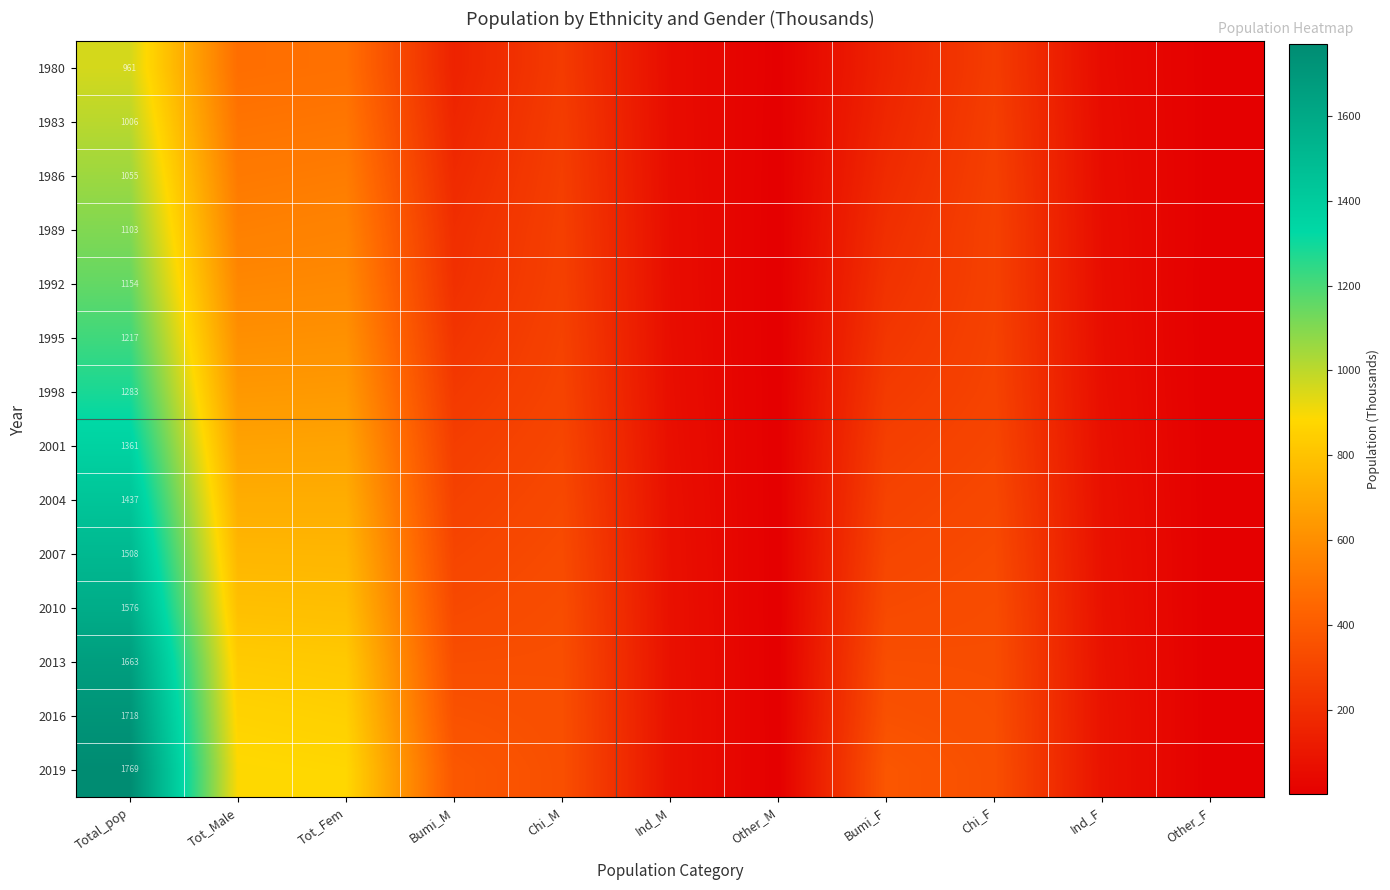

What is the total value across all series at Other_F?

46.7